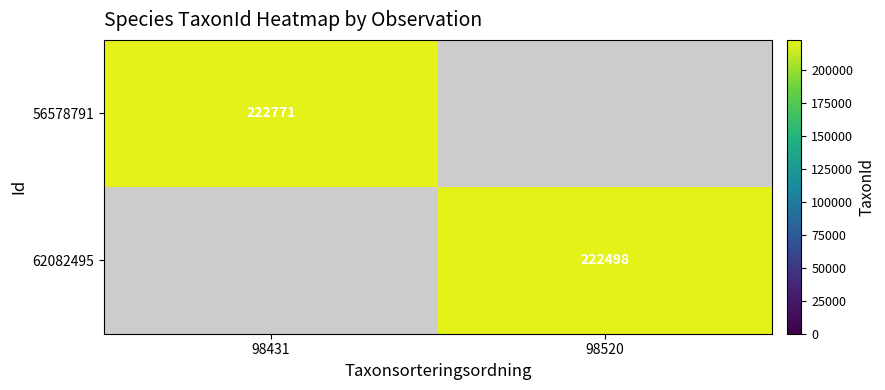

Is it true that 62082495 equals 318664 at 98520?

False